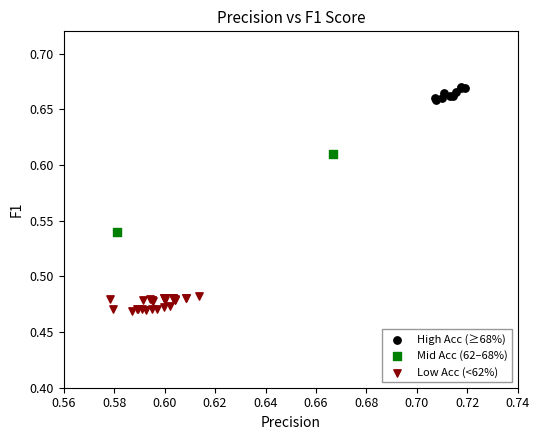

Which series contains the lowest Y value?

Low Acc (<62%)